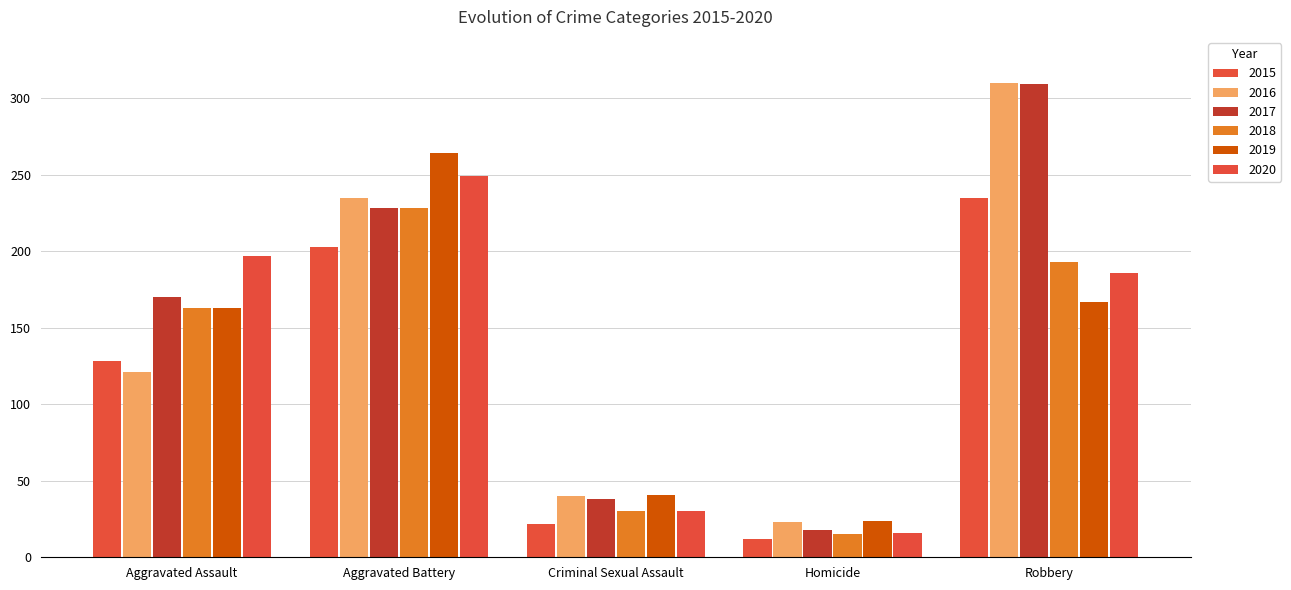

Which series has the widest spread of values?

2017